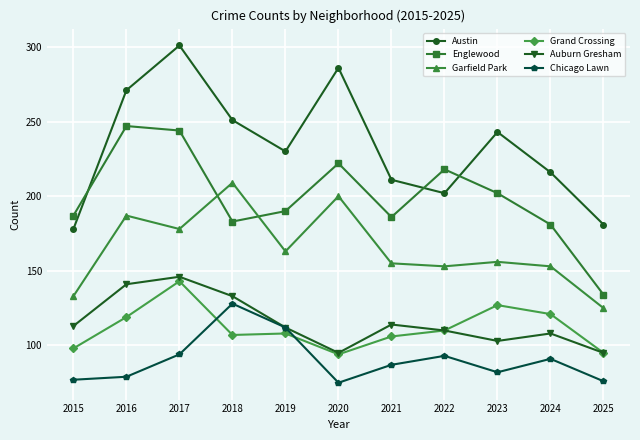

What is the difference between the Grand Crossing values at 2019 and 2023?

19